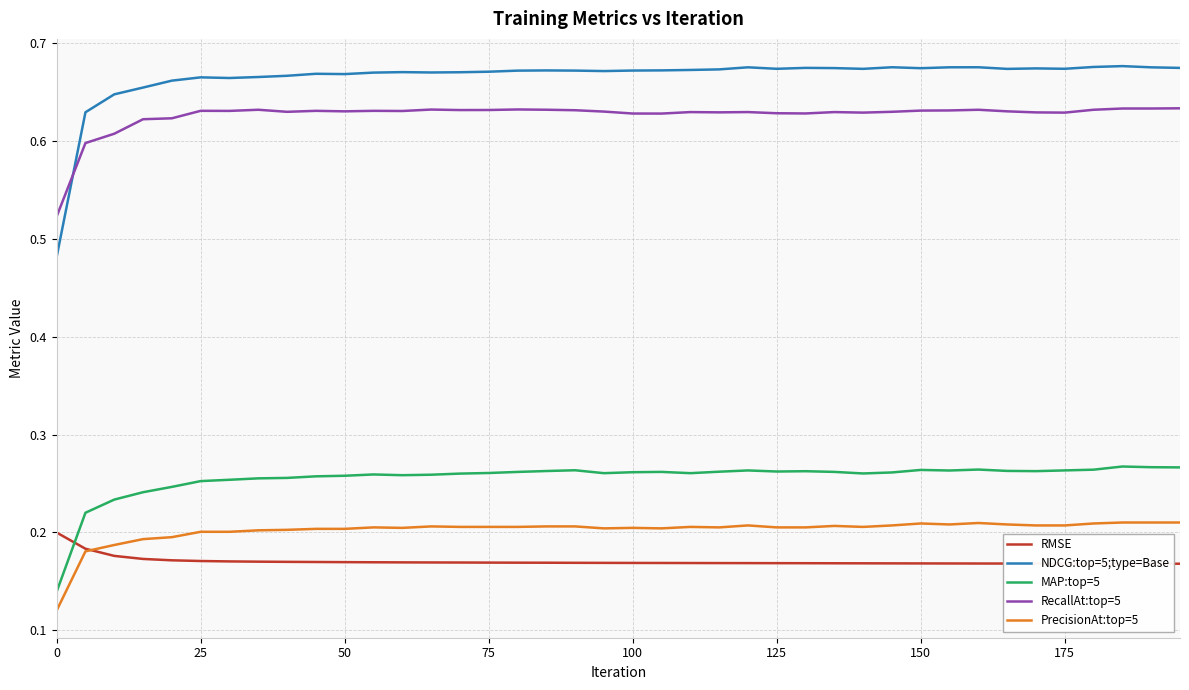

Which series has the largest total across all categories?

NDCG:top=5;type=Base